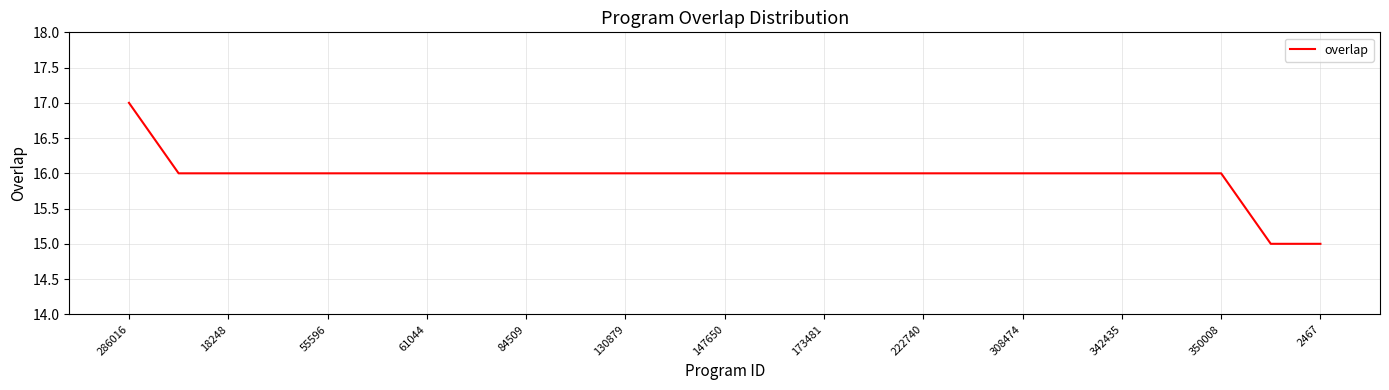

What is the minimum value shown in the chart?

15